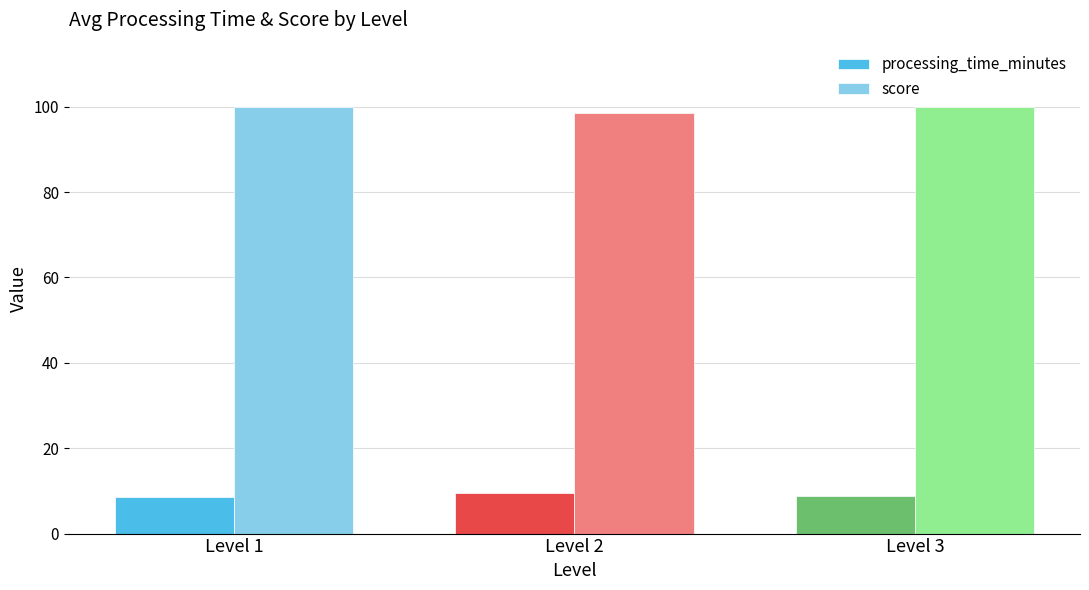

What are all the series names shown in the legend?

processing_time_minutes, score